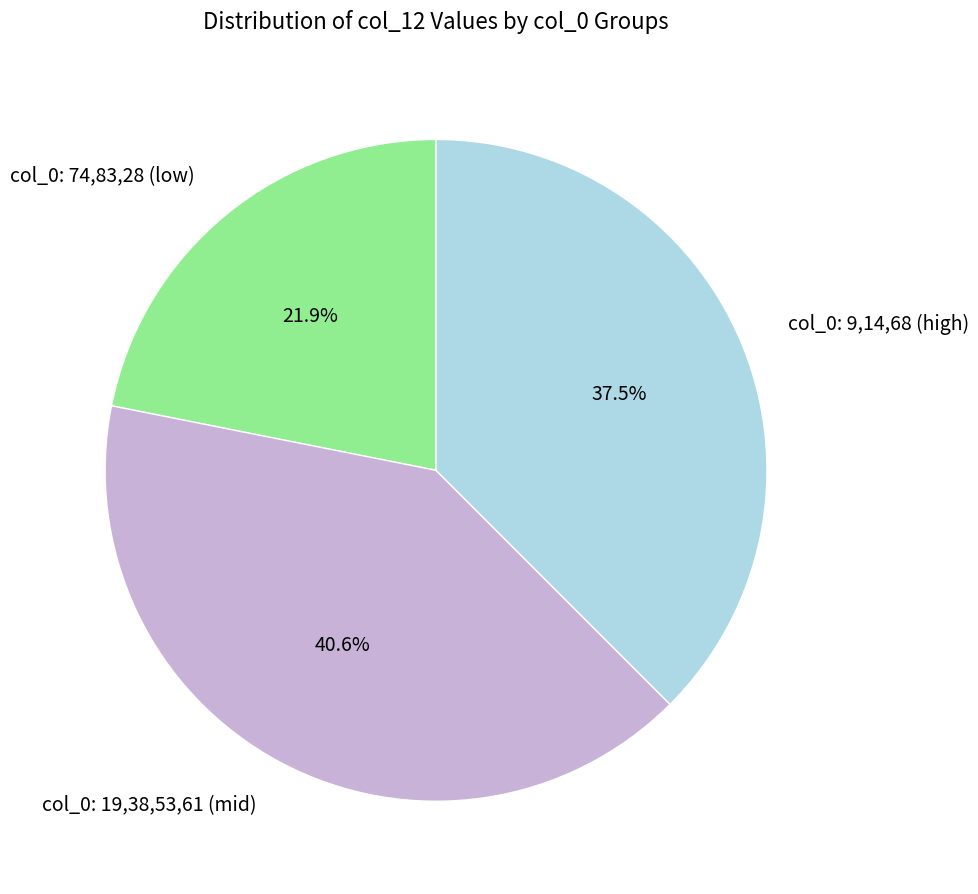

Combined, what portion of the pie is col_0: 9,14,68 (high) and col_0: 19,38,53,61 (mid)?

78.1%